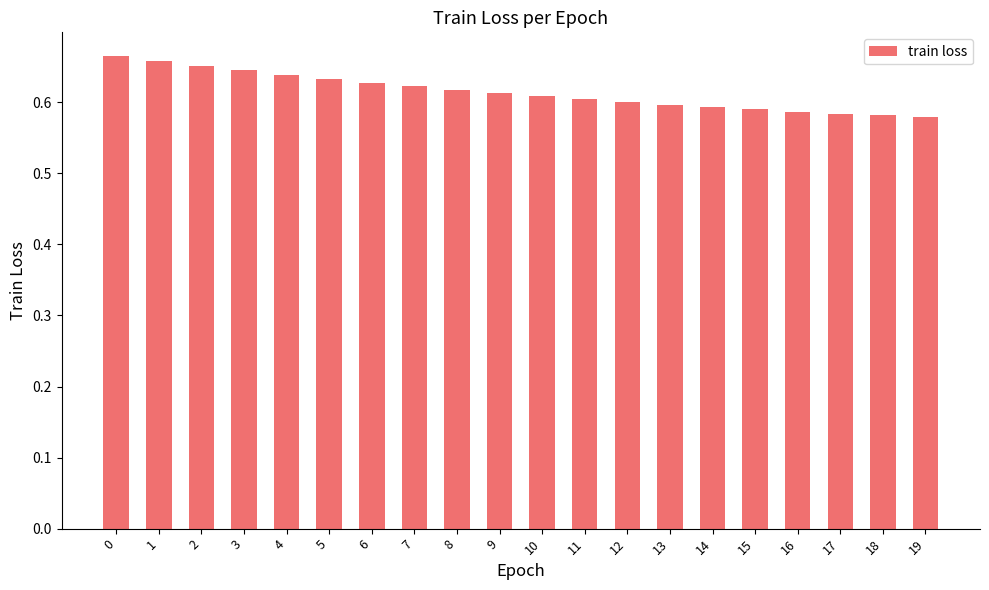

True or false: the data shows 0.8 at 16.

False